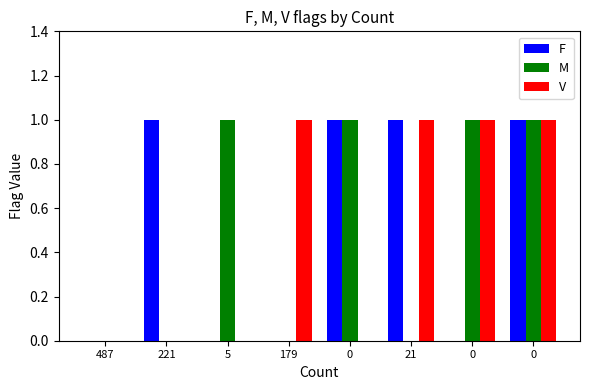

Does the chart contain stacked bars?

No